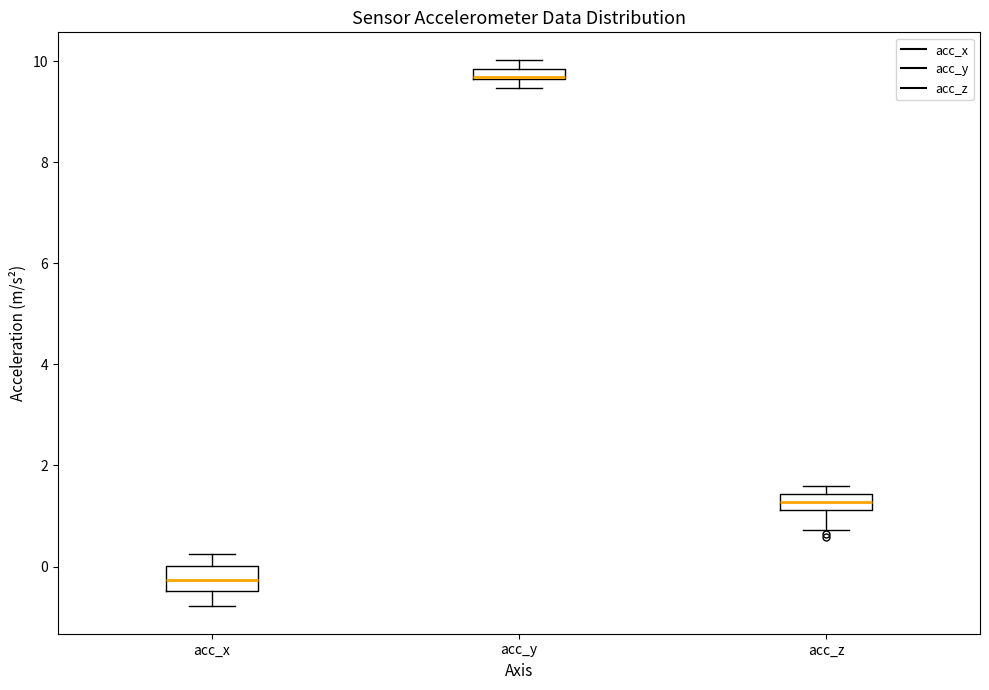

Where is the upper edge of the box for acc_y on the y-axis? The values are not printed on the chart, so give them approximately, as read against the axis.

9.8